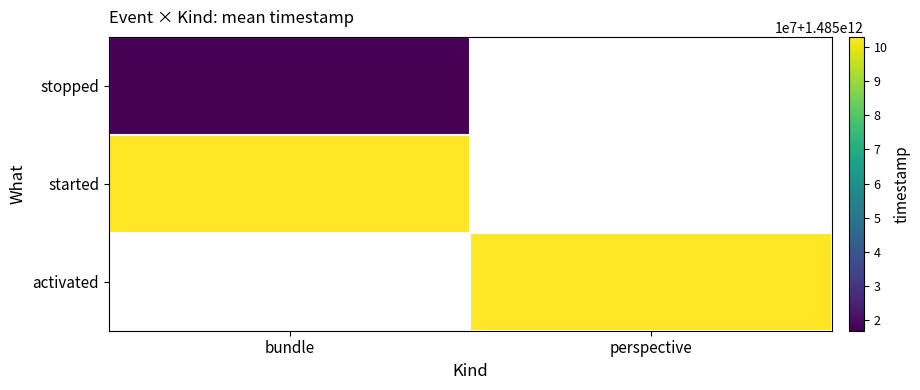

What is the smallest value displayed?

1485016913490.0